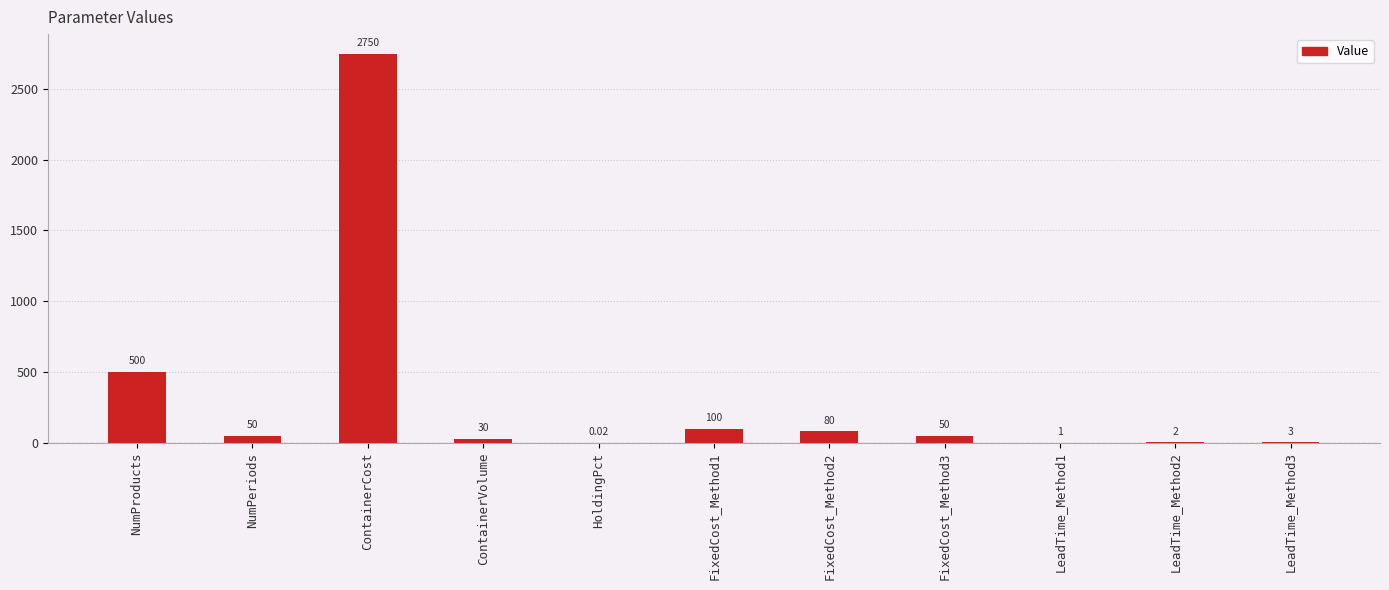

Where does the data first go above 50?

NumProducts